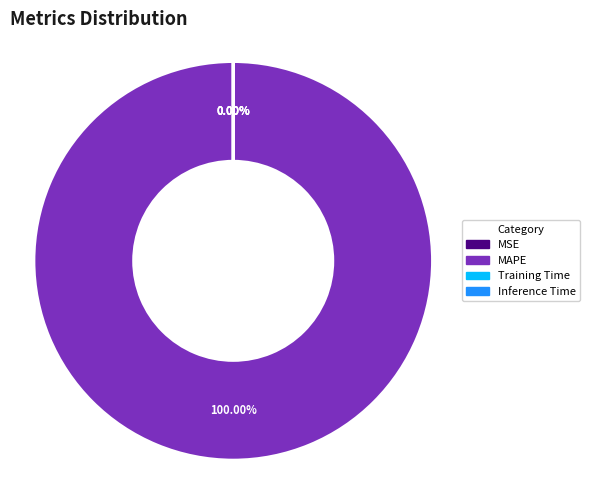

Which slice represents more than half of the pie?

MAPE